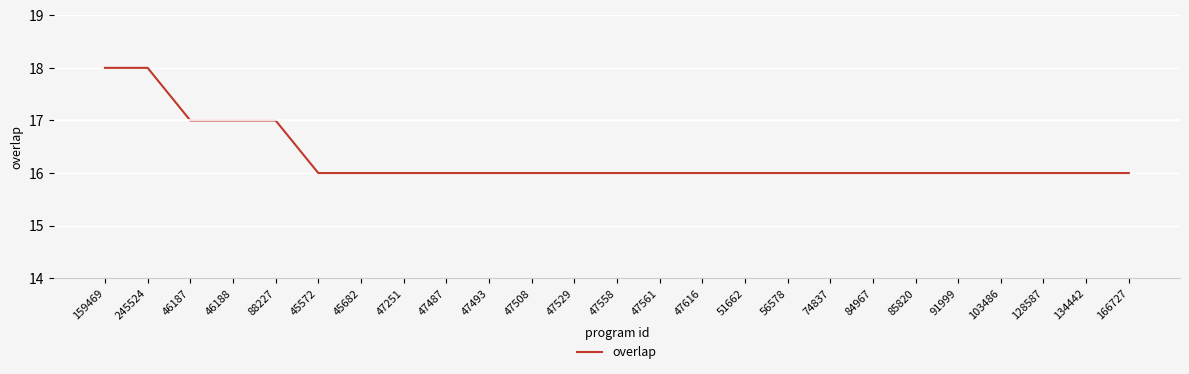

Reading left to right, transcribe all the data shown in this chart.

18	18	17	17	17	16	16	16	16	16	16	16	16	16	16	16	16	16	16	16	16	16	16	16	16